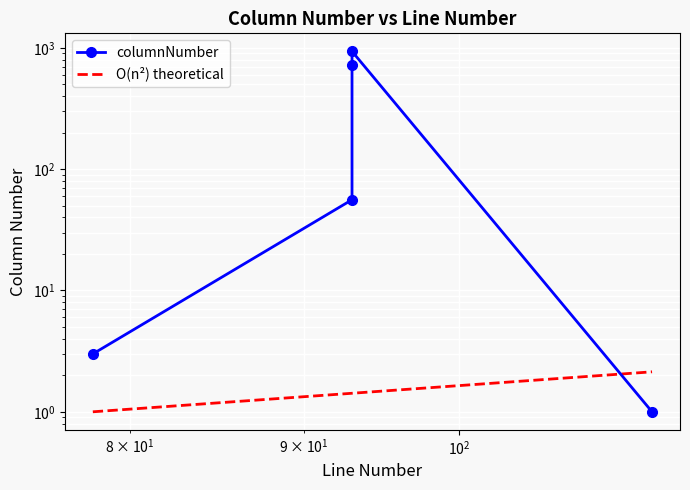

What is the difference between the maximum and second lowest values?

933